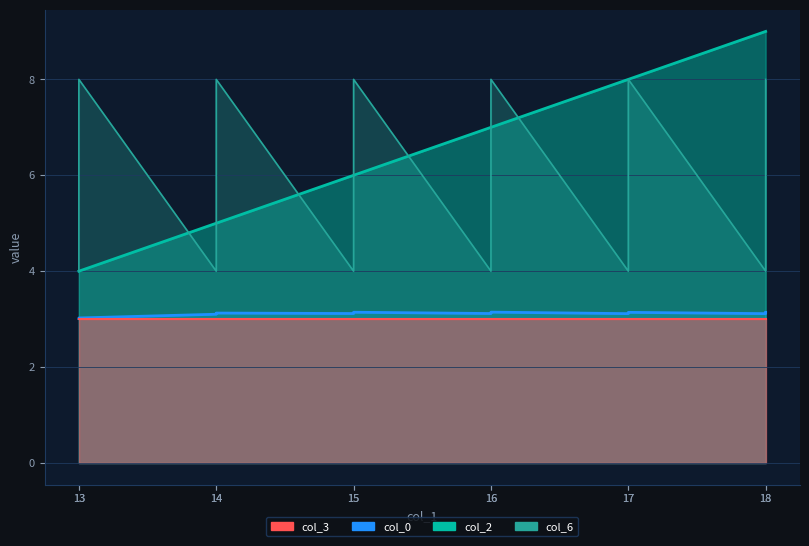

Between 13 and 16, which is larger?

16